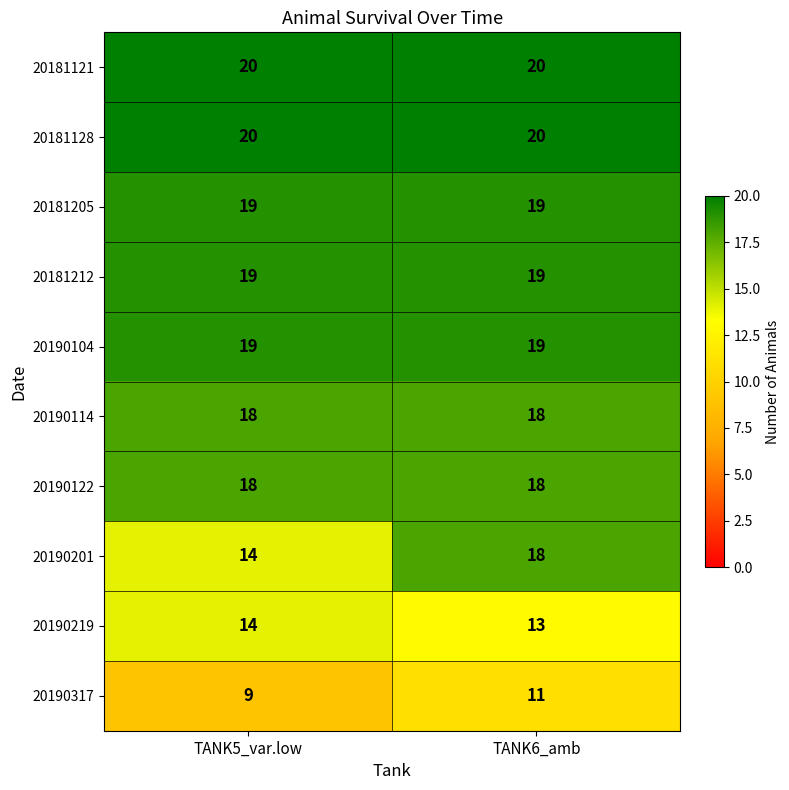

What is the average value of the 20190104 series?

19